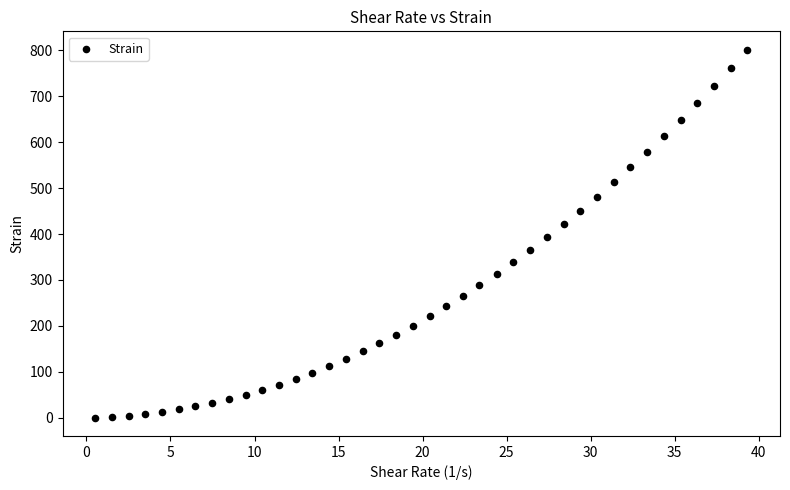

What is the range of X values (max minus min)?

38.8